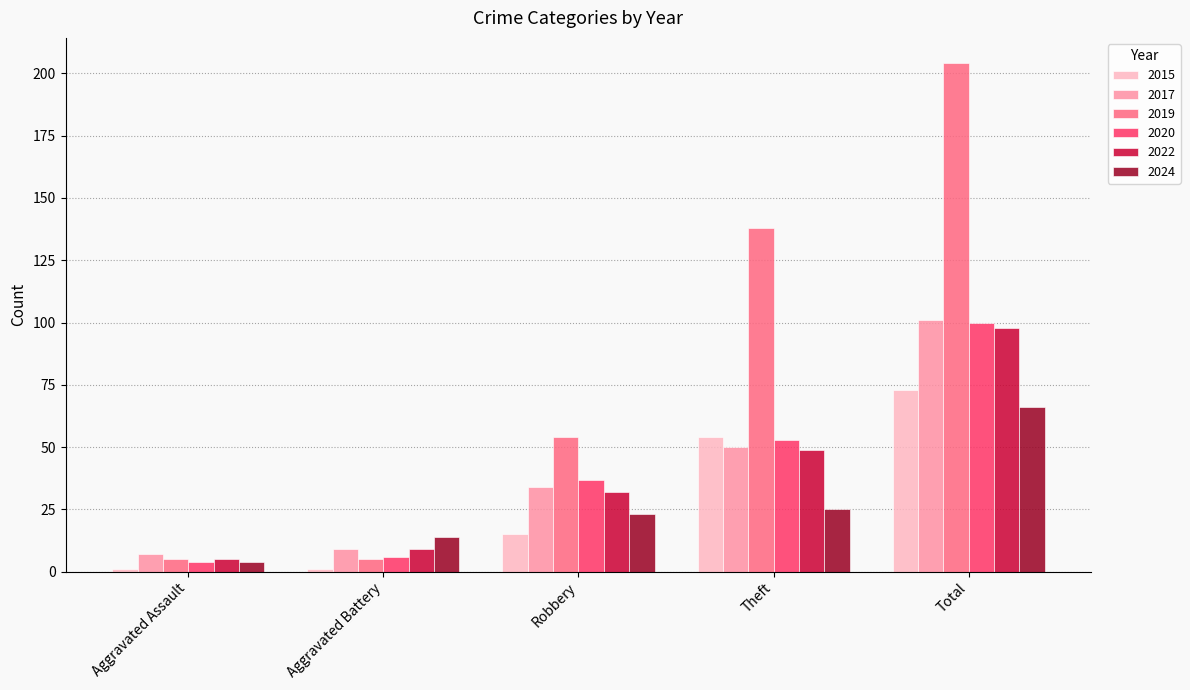

Which series has the widest spread of values?

2019